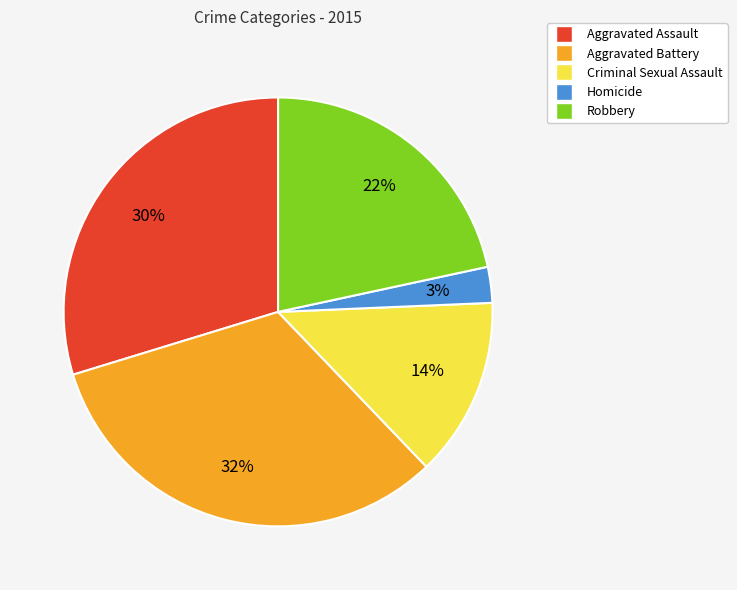

Is it true that Robbery is 8% of the pie?

False